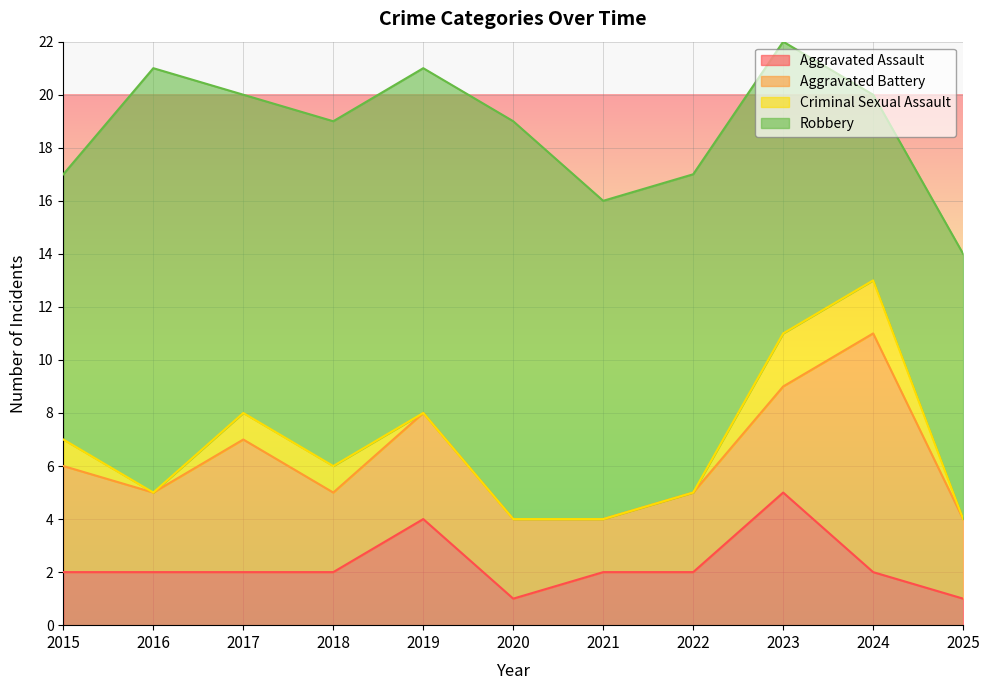

How many interior local valleys does the Criminal Sexual Assault series have?

1